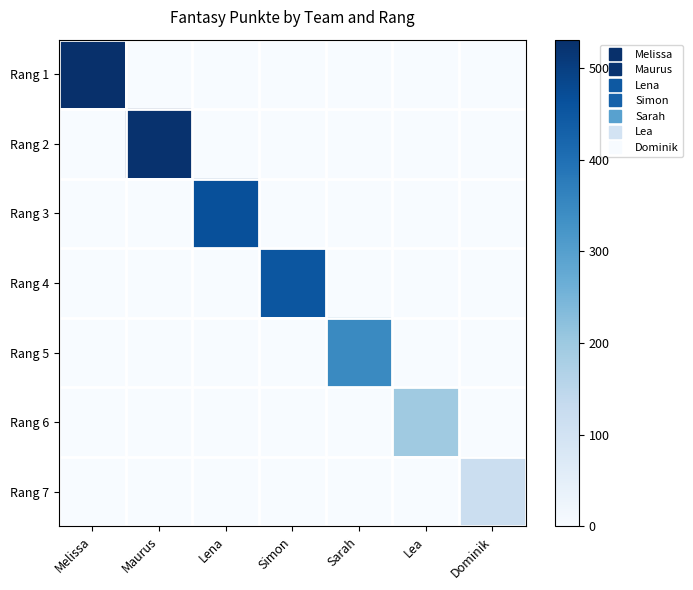

Reading left to right, extract all data points from this chart.

Rang 1: Melissa=531	Maurus=0	Lena=0	Simon=0	Sarah=0	Lea=0	Dominik=0
Rang 2: Melissa=0	Maurus=526	Lena=0	Simon=0	Sarah=0	Lea=0	Dominik=0
Rang 3: Melissa=0	Maurus=0	Lena=466	Simon=0	Sarah=0	Lea=0	Dominik=0
Rang 4: Melissa=0	Maurus=0	Lena=0	Simon=453	Sarah=0	Lea=0	Dominik=0
Rang 5: Melissa=0	Maurus=0	Lena=0	Simon=0	Sarah=348	Lea=0	Dominik=0
Rang 6: Melissa=0	Maurus=0	Lena=0	Simon=0	Sarah=0	Lea=195	Dominik=0
Rang 7: Melissa=0	Maurus=0	Lena=0	Simon=0	Sarah=0	Lea=0	Dominik=119